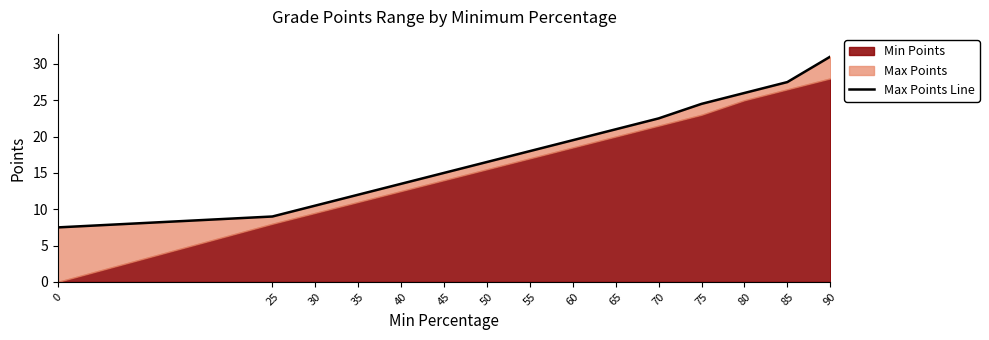

Reading left to right, list all the values displayed in this chart.

7.5	9.0	10.5	12.0	13.5	15.0	16.5	18.0	19.5	21.0	22.5	24.5	26.0	27.5	31.0